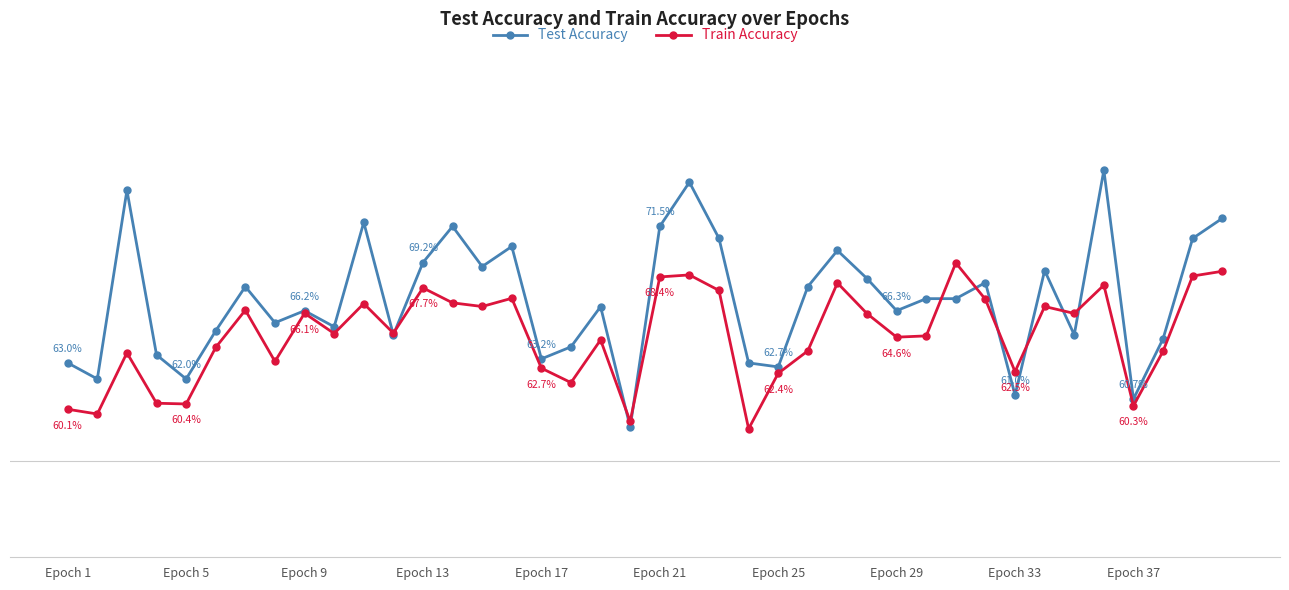

What is the average value of the Train Accuracy series?

64.7